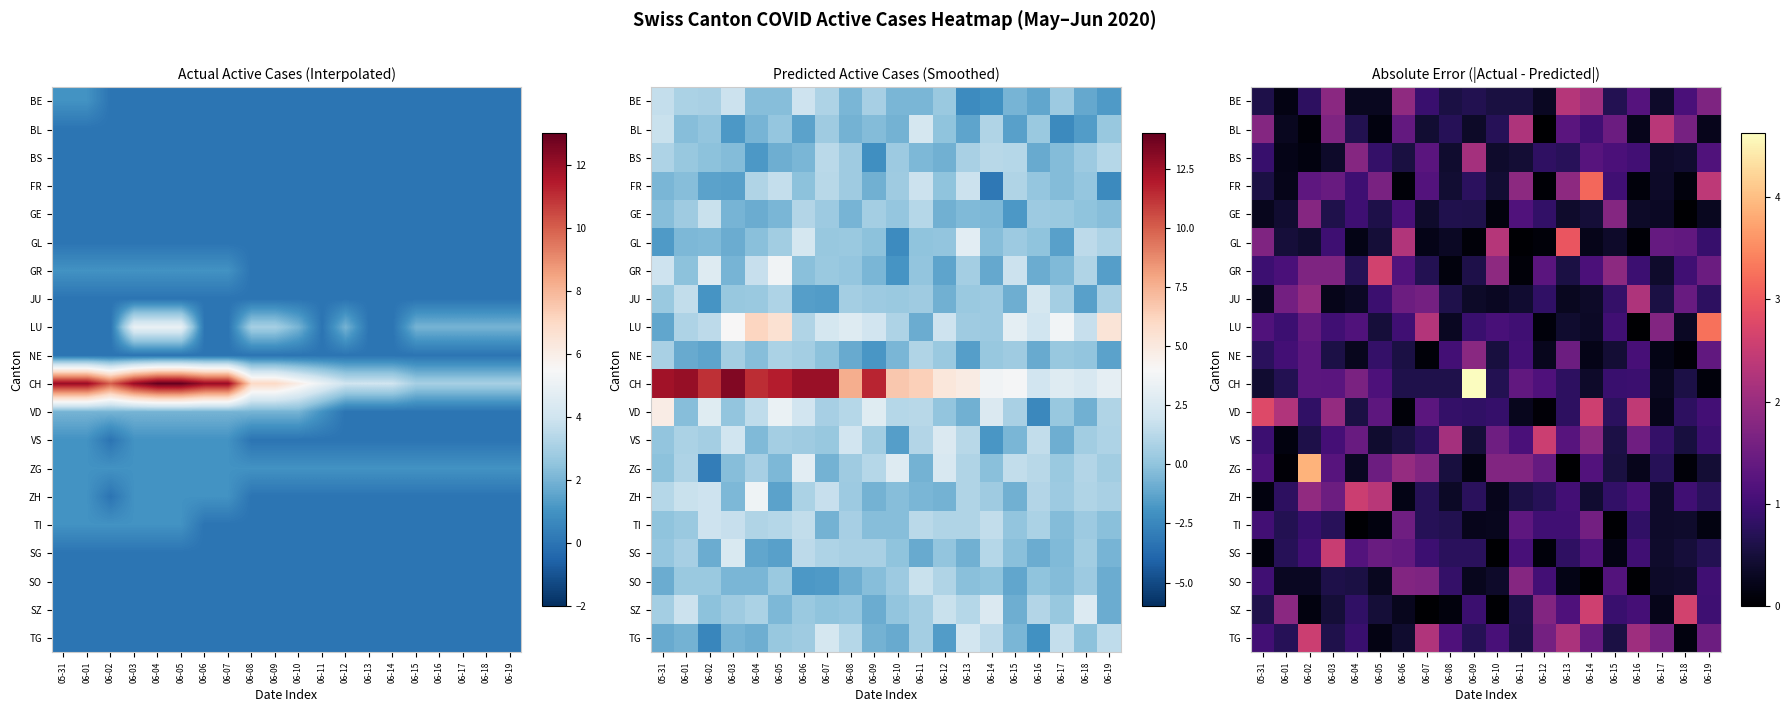

Which series has the widest spread of values?

CH